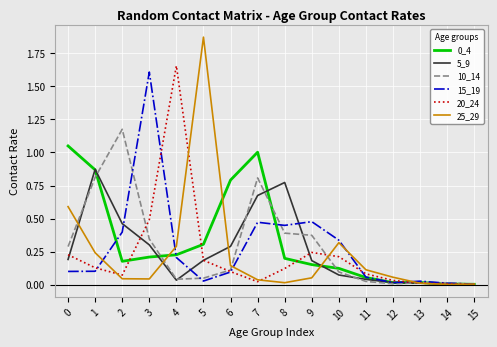

Where is the first local maximum for 0_4?

7